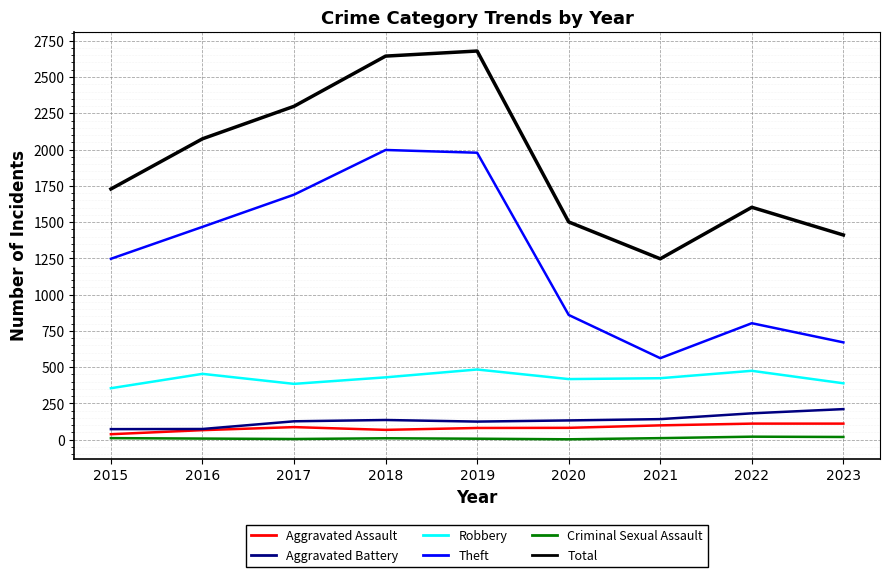

List the series in order of their peak value, highest first.

Total, Theft, Robbery, Aggravated Battery, Aggravated Assault, Criminal Sexual Assault